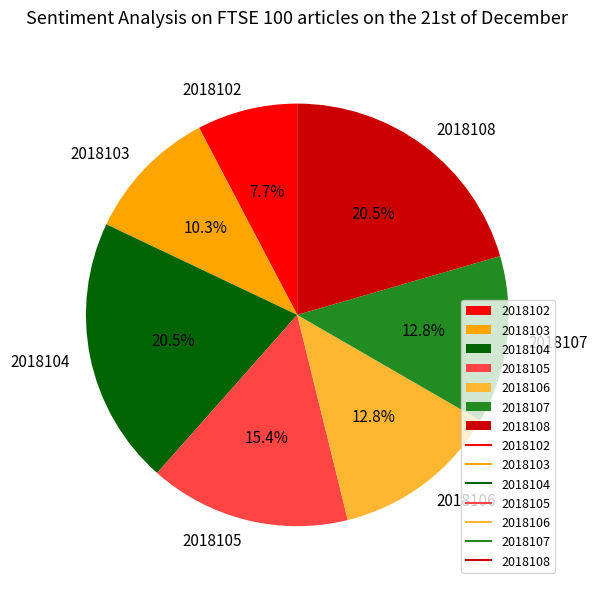

Count the number of slices in the pie.

7